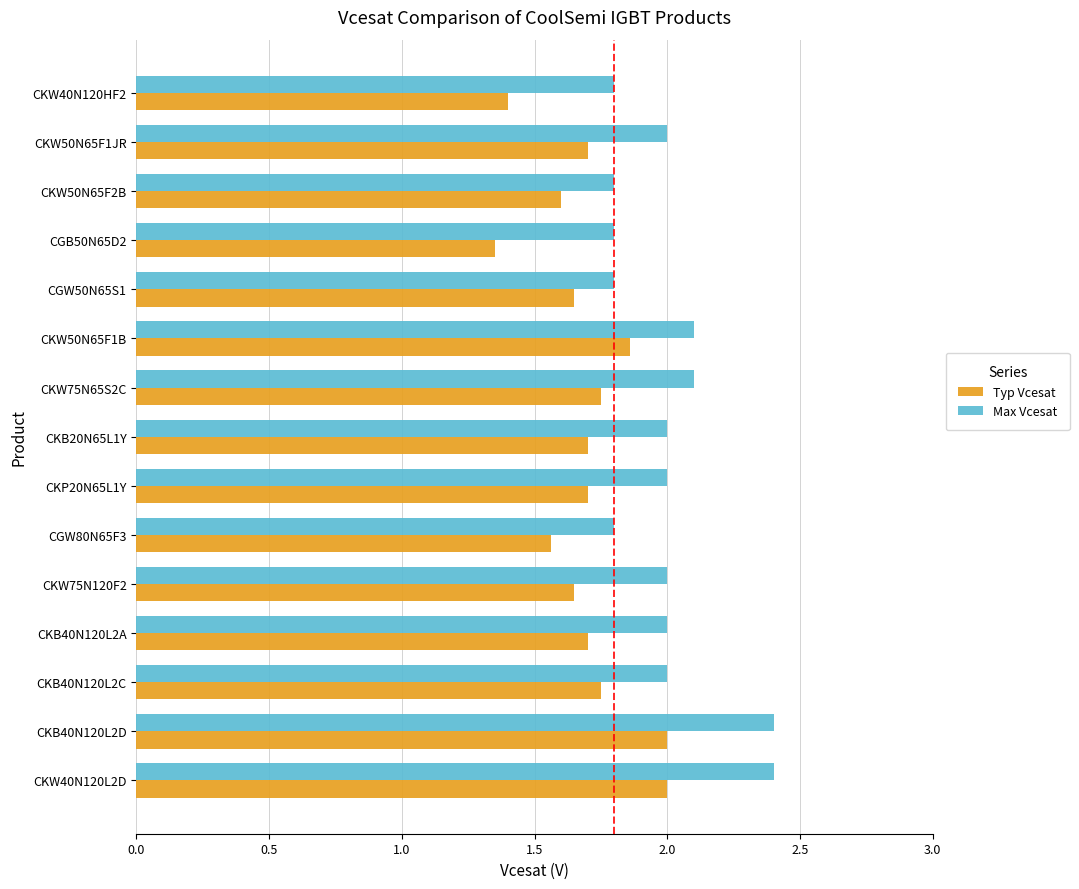

Rank the series by their average value, from lowest to highest.

Typ Vcesat, Max Vcesat